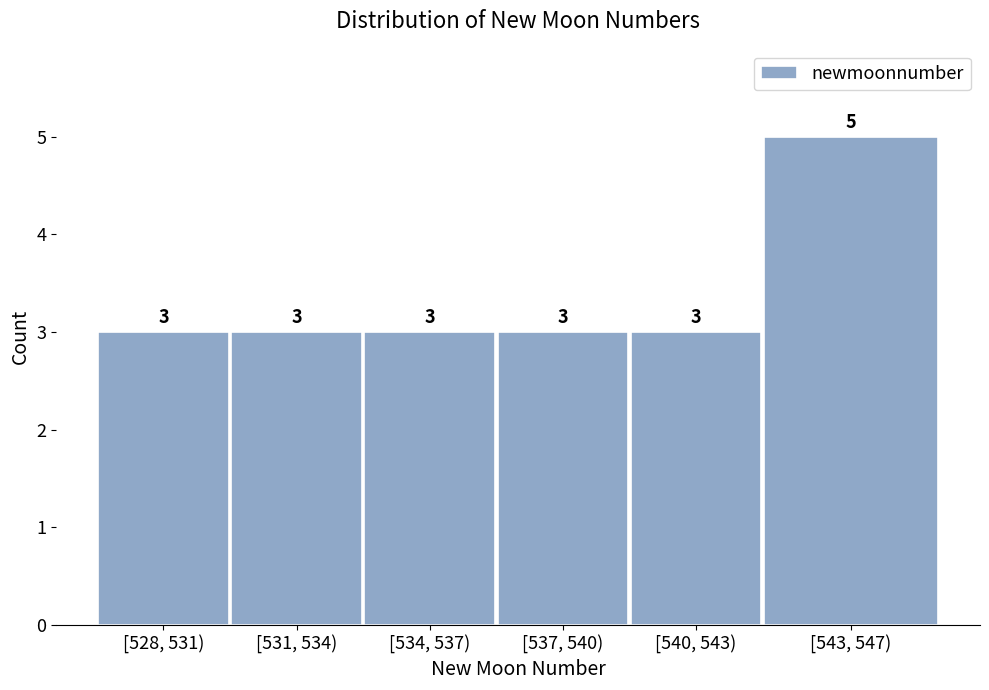

Reading left to right, list all the values displayed in this chart.

[528, 531)=3	[531, 534)=3	[534, 537)=3	[537, 540)=3	[540, 543)=3	[543, 547)=5